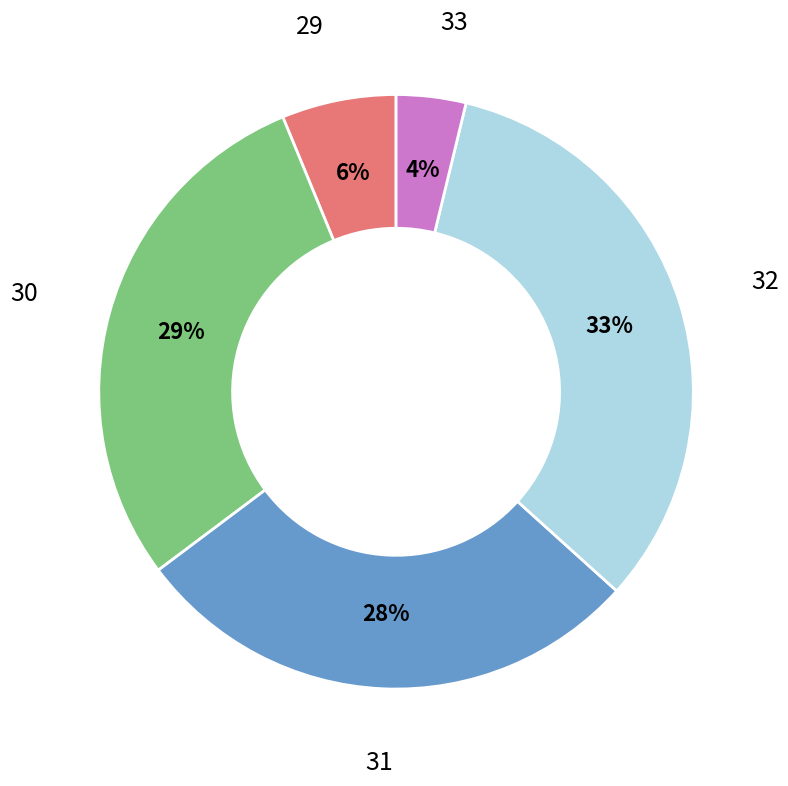

Does 30 represent more than half of the total?

No